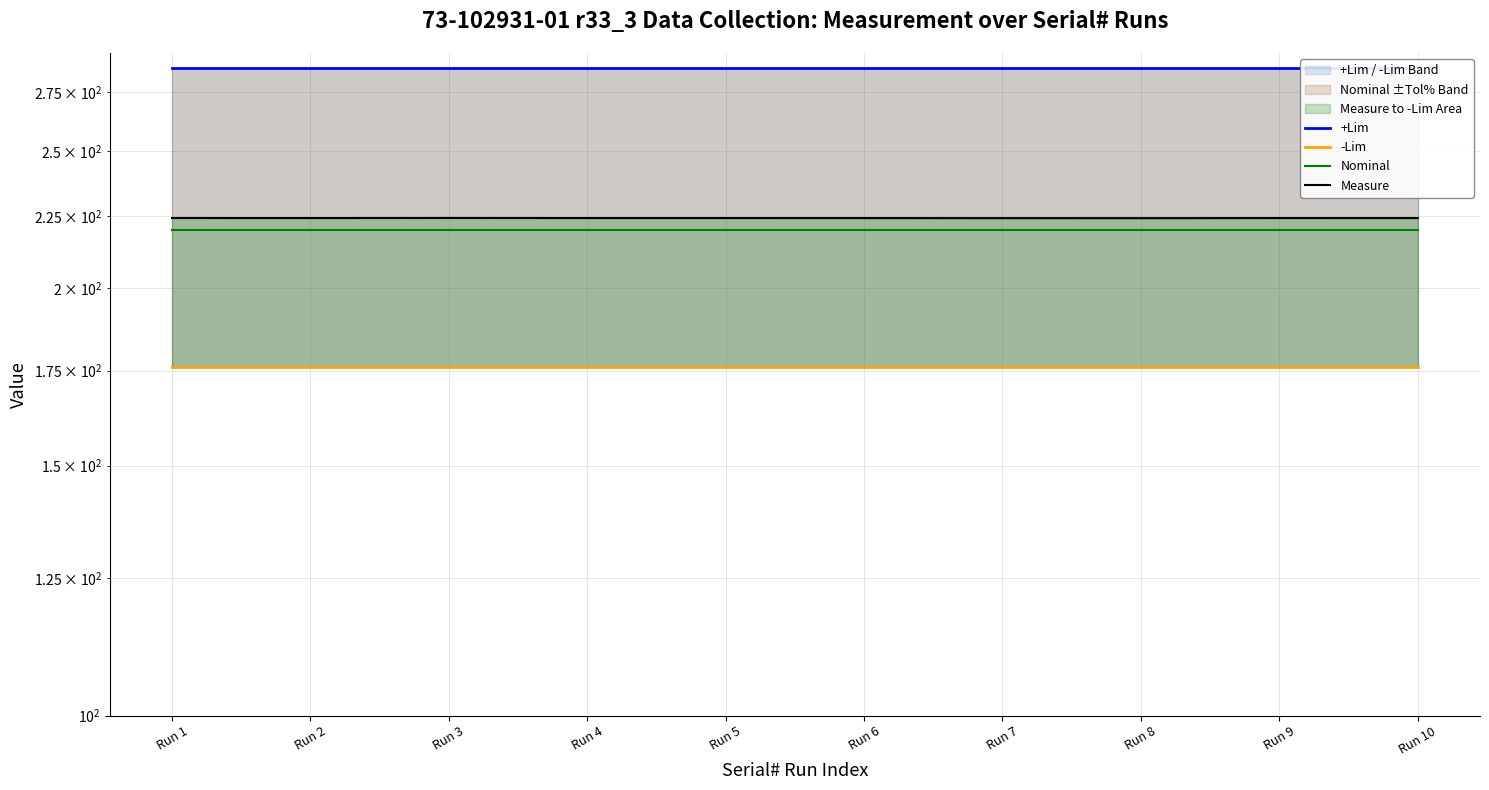

What is the highest value of the +Lim series?

286.0